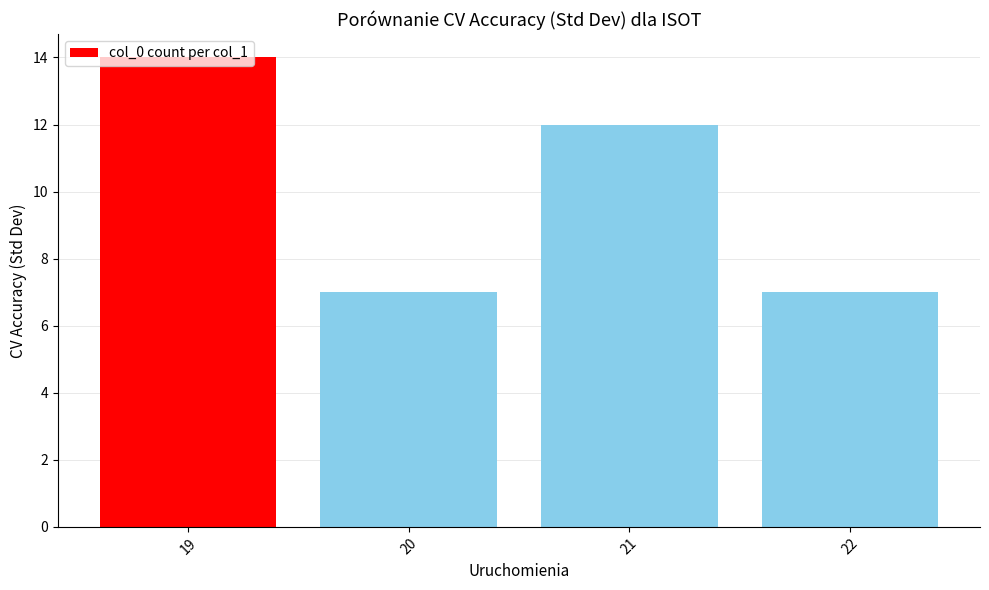

What is the difference between the maximum and minimum values?

7